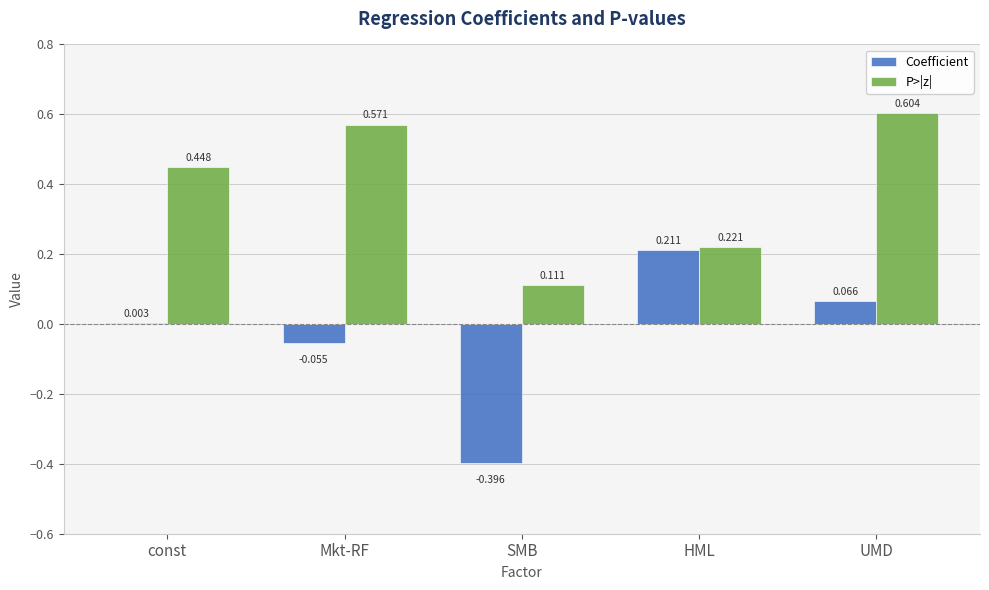

Which series changed the most between const and HML?

P>|z|